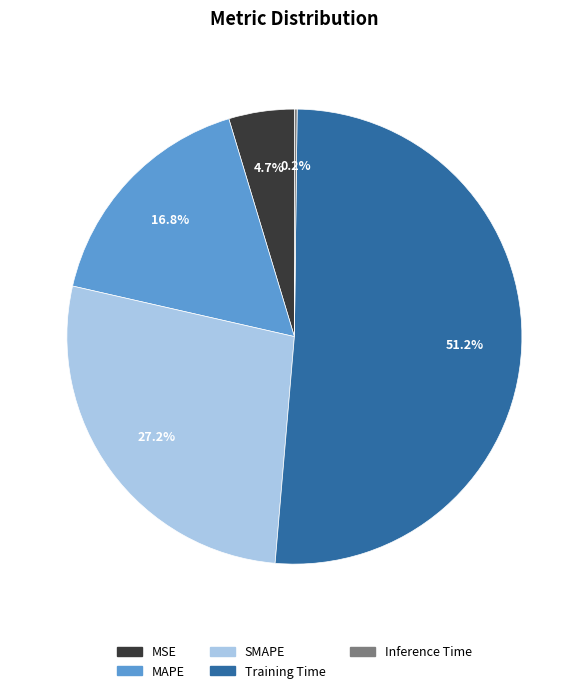

Does Training Time account for over 50% of the chart?

Yes